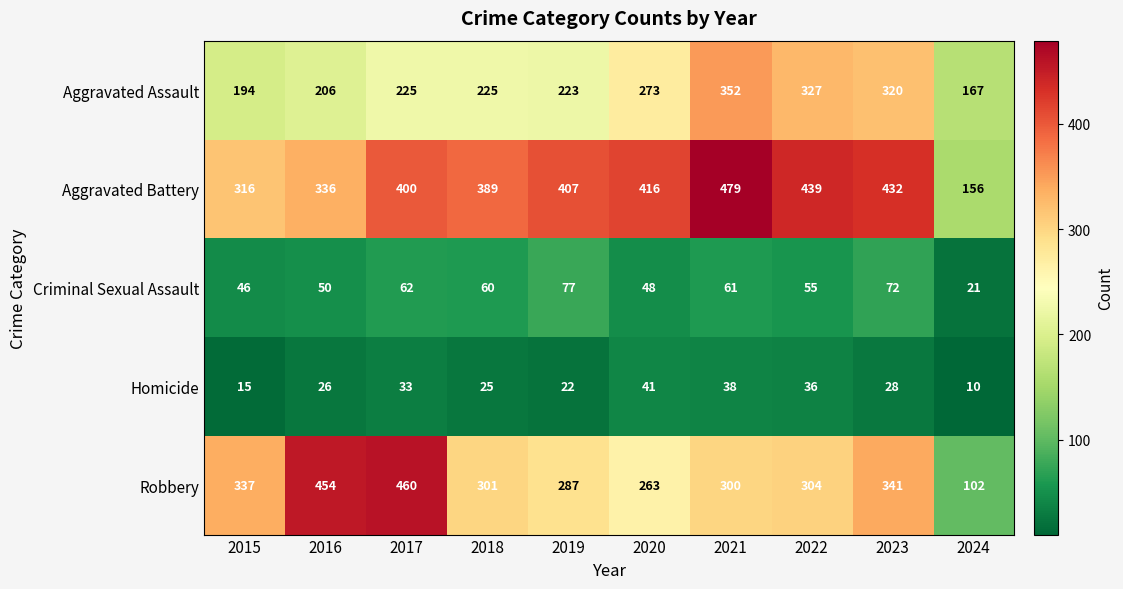

List the labels in order of Criminal Sexual Assault value, largest first.

2019, 2023, 2017, 2021, 2018, 2022, 2016, 2020, 2015, 2024